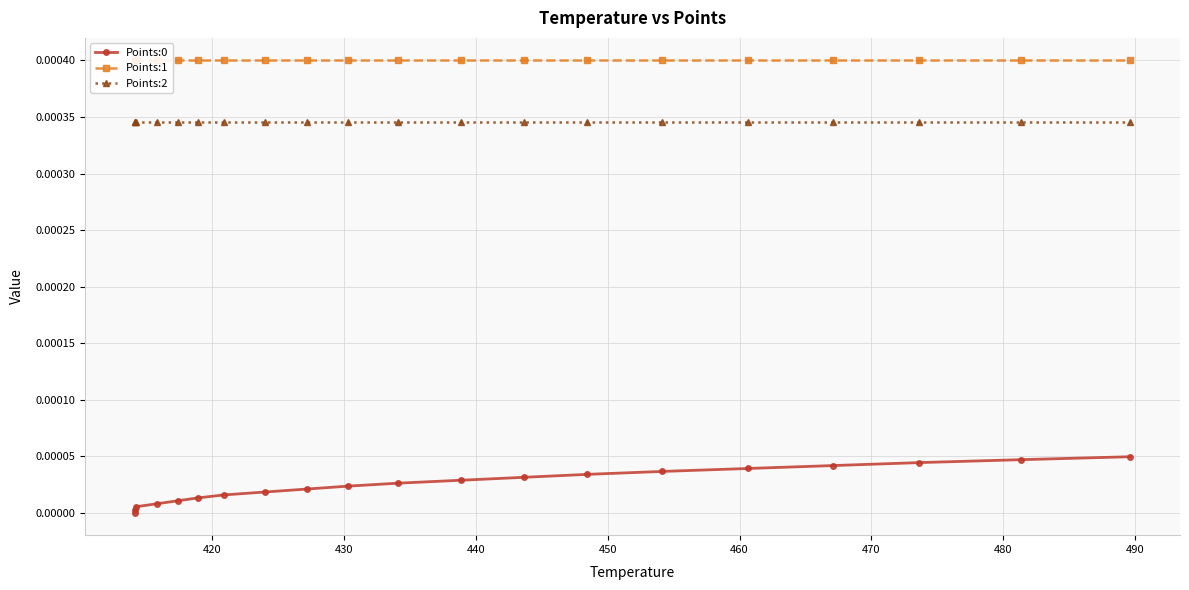

Is the value of Points:0 at 15 greater than the value of Points:2 at 440?

No